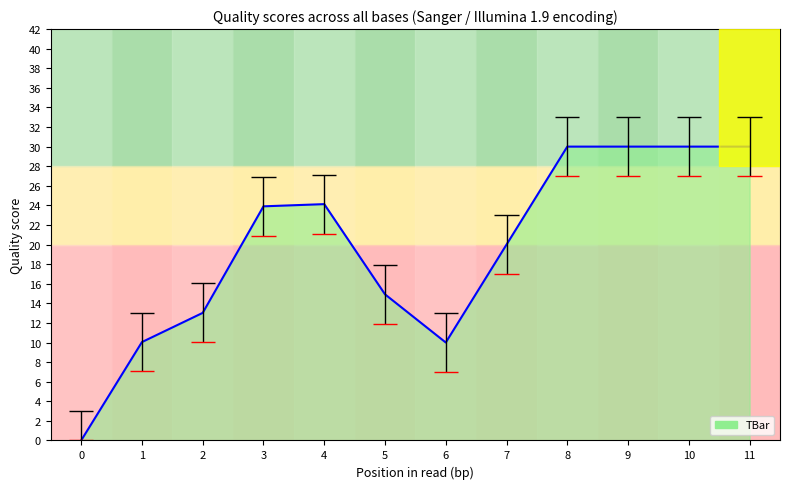

What is the sum of all values?

236.0